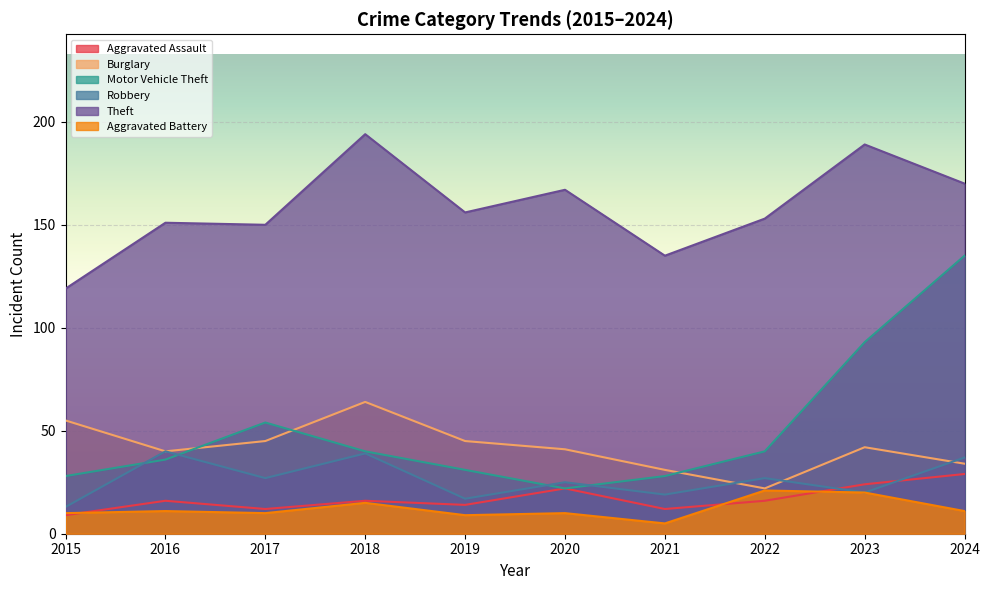

Reading left to right, what are all the values shown in this chart?

Aggravated Assault: 9	16	12	16	14	22	12	16	24	29
Burglary: 55	40	45	64	45	41	31	22	42	34
Motor Vehicle Theft: 28	36	54	40	31	22	28	40	93	135
Robbery: 13	40	27	39	17	25	19	27	20	37
Theft: 119	151	150	194	156	167	135	153	189	170
Aggravated Battery: 10	11	10	15	9	10	5	21	20	11